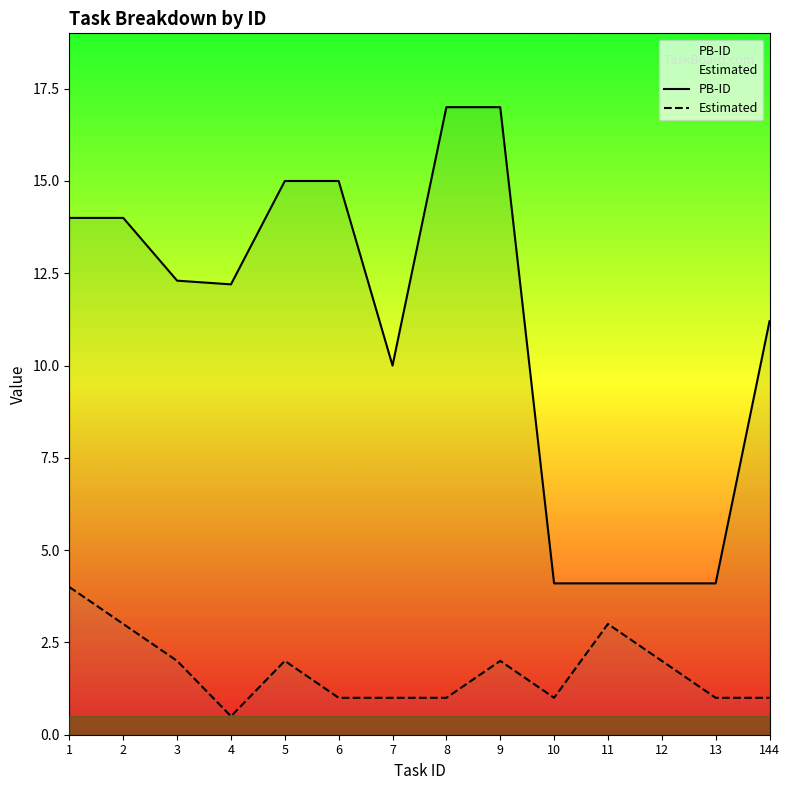

How many values in the PB-ID series exceed 12?

8